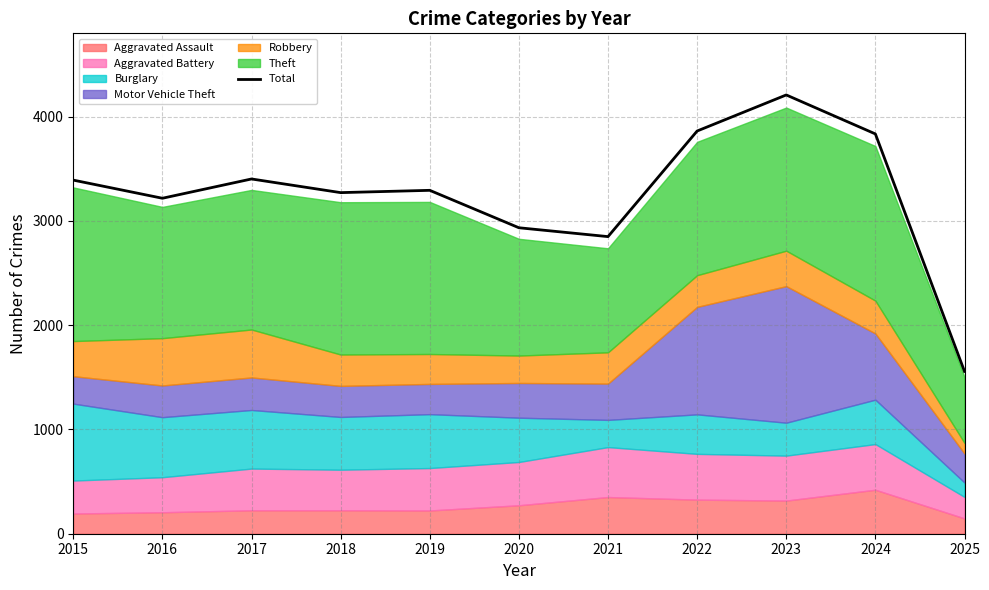

The value at 2017 is 3403. True or false?

True